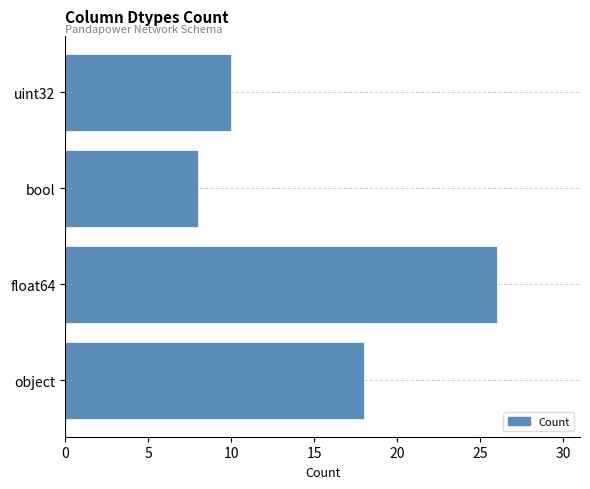

How many bars are there in total?

4